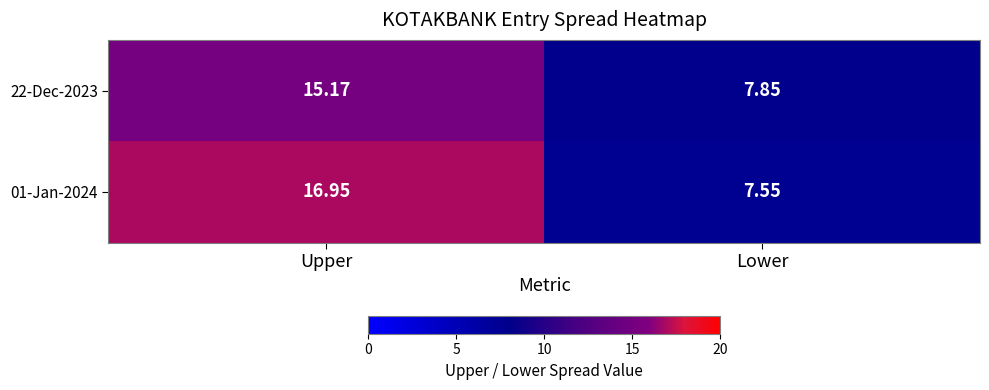

Where does the 01-Jan-2024 series first go above 16?

Upper